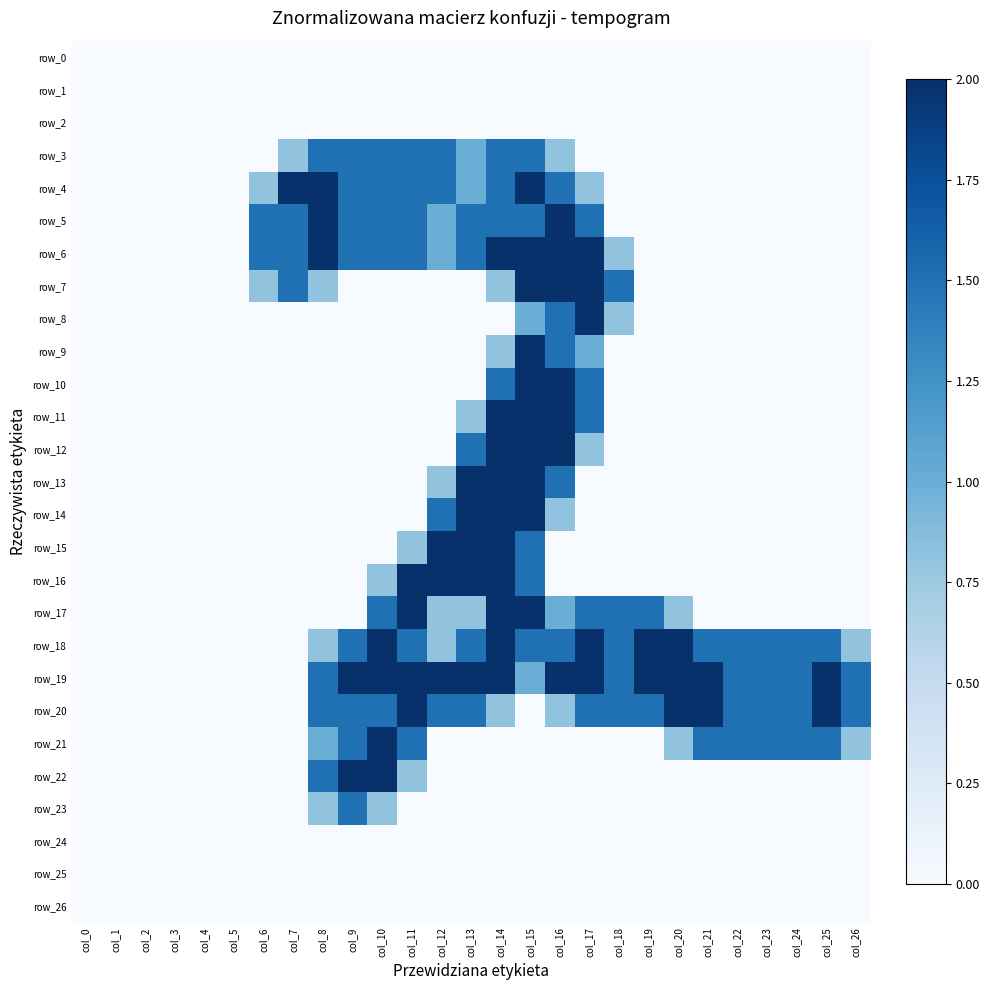

List the labels in order of row_16 value, smallest first.

col_0, col_1, col_2, col_3, col_4, col_5, col_6, col_7, col_8, col_9, col_16, col_17, col_18, col_19, col_20, col_21, col_22, col_23, col_24, col_25, col_26, col_10, col_15, col_11, col_12, col_13, col_14